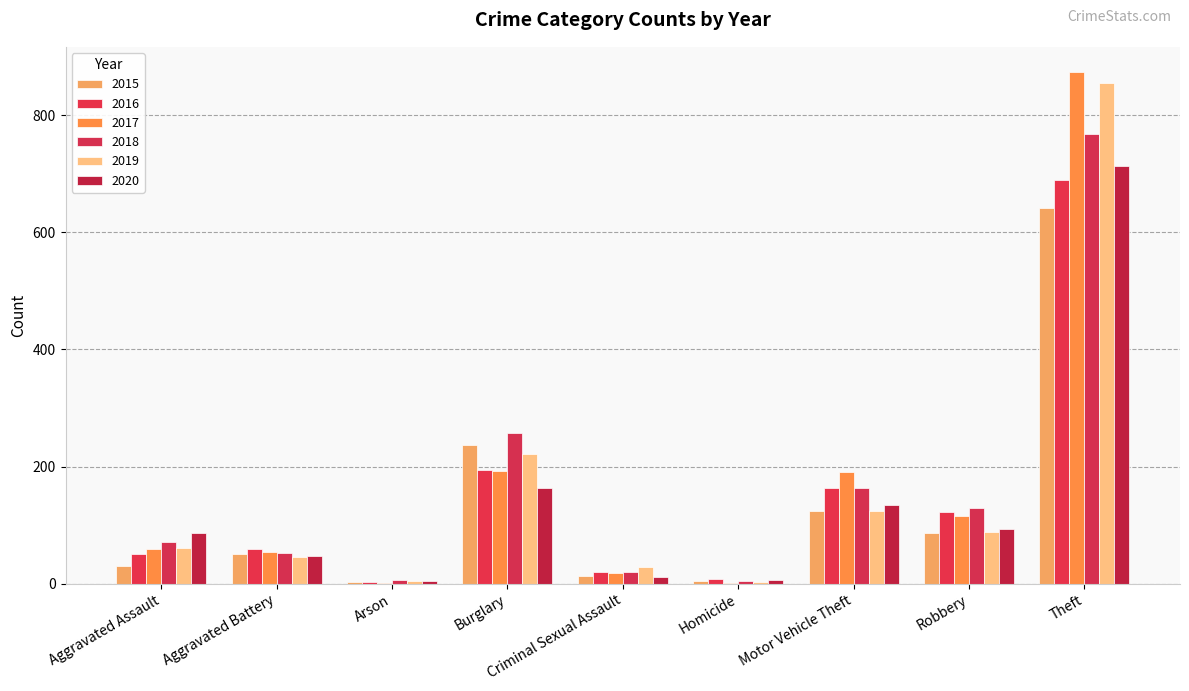

How many groups of bars are there?

9